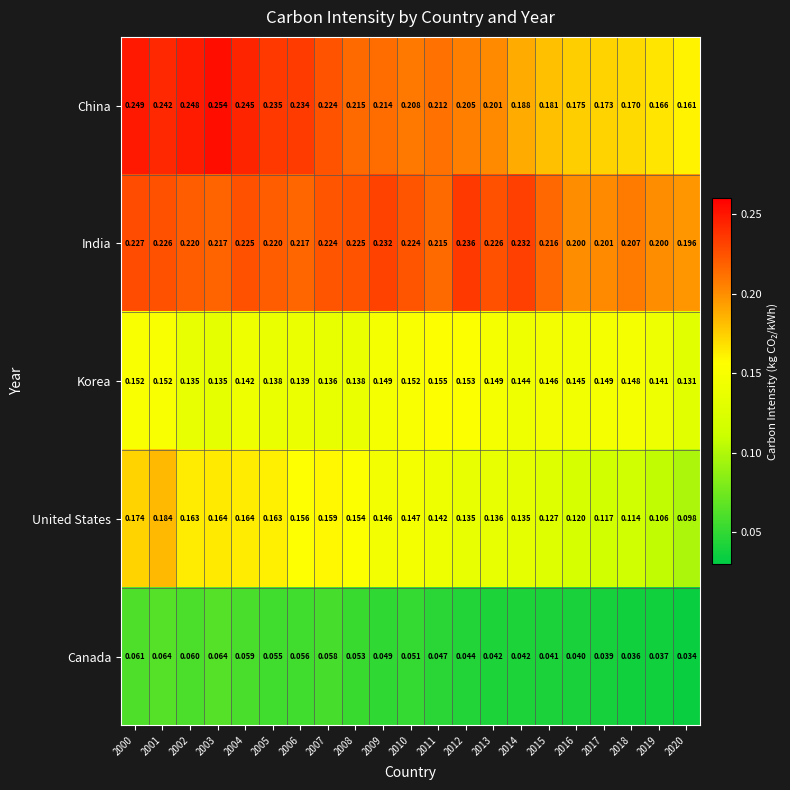

At 2003, list the series in order from largest to smallest.

China, India, United States, Korea, Canada